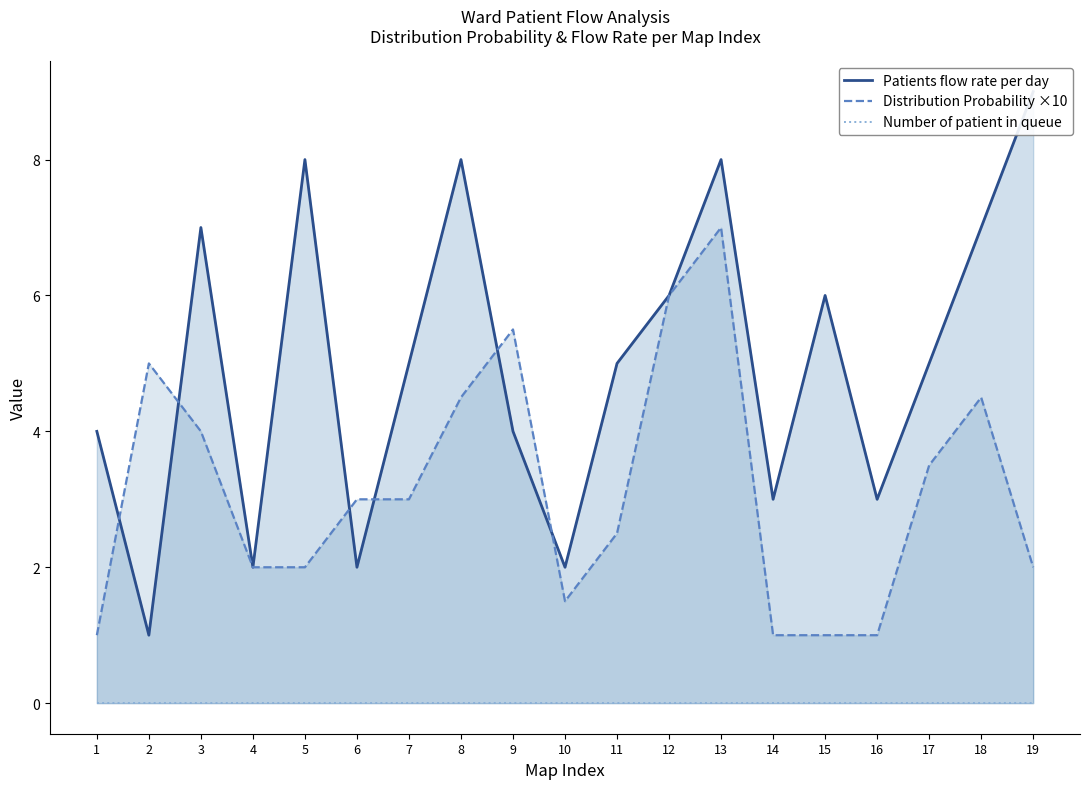

At which category is the sum across all series the highest?

13